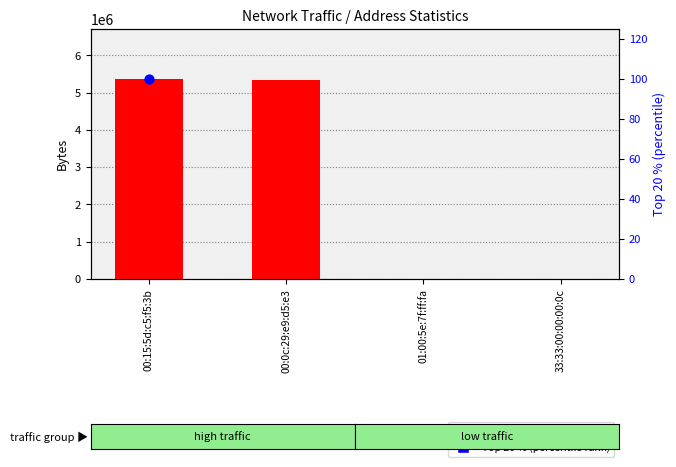

Is the value of Bytes (count) at 00:0c:29:e9:d5:e3 greater than the value of Top 20 % (percentile rank) at 01:00:5e:7f:ff:fa?

No